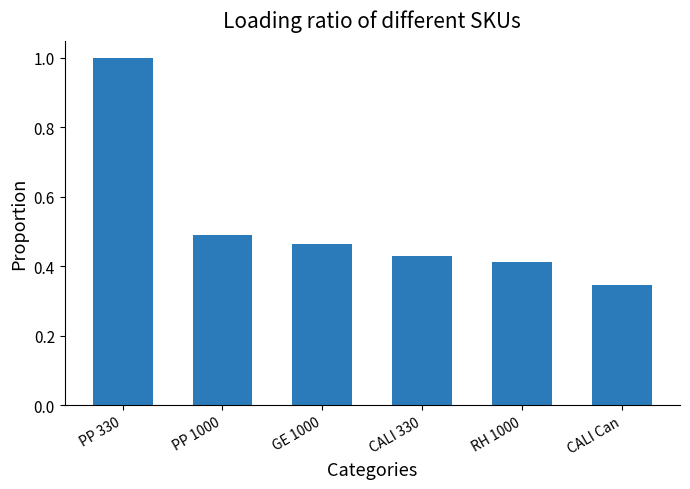

What is the maximum value shown in the chart?

1.0